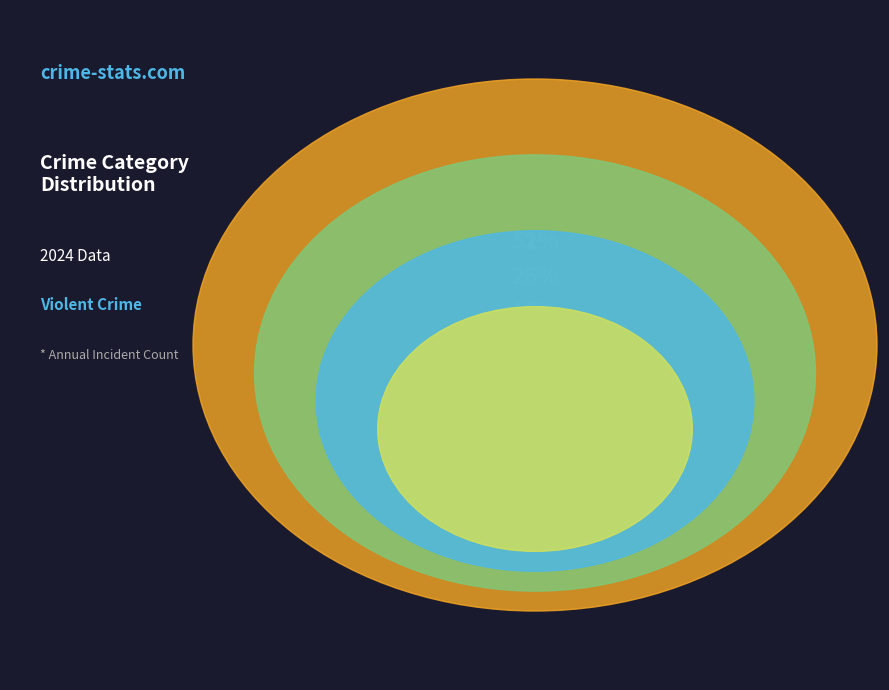

Is it true that Criminal Sexual Assault is 4% of the pie?

True